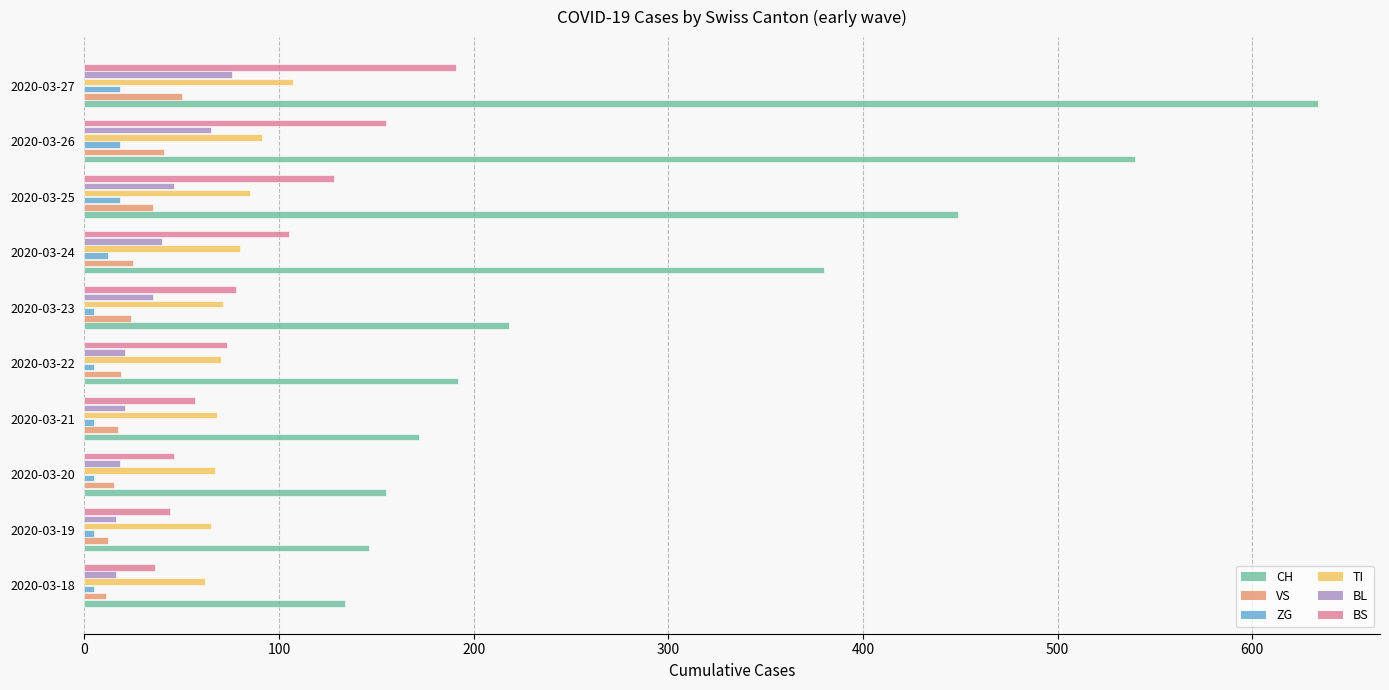

At how many categories does at least one series exceed 7?

10